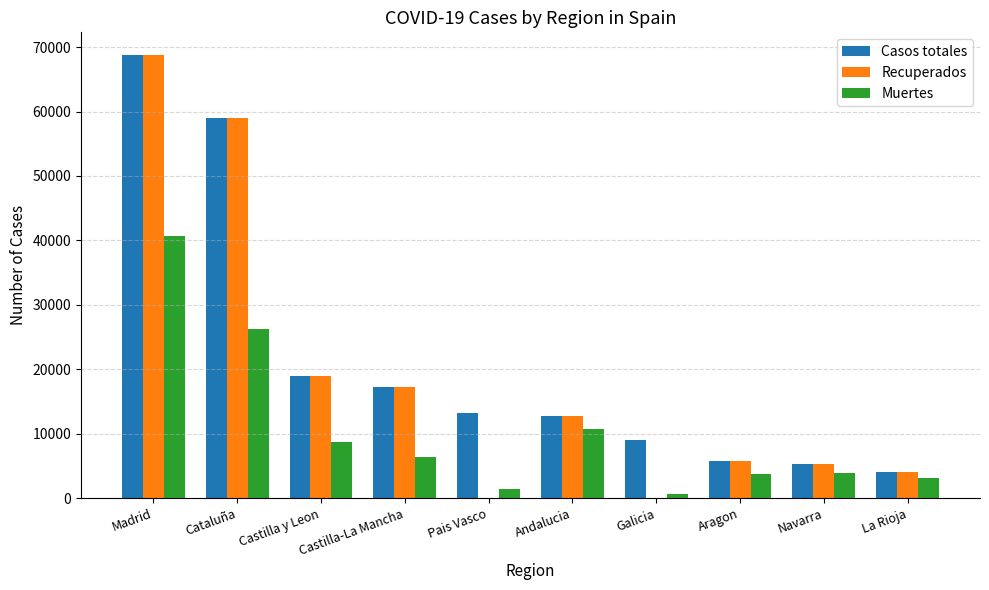

How many distinct data groups are displayed?

3